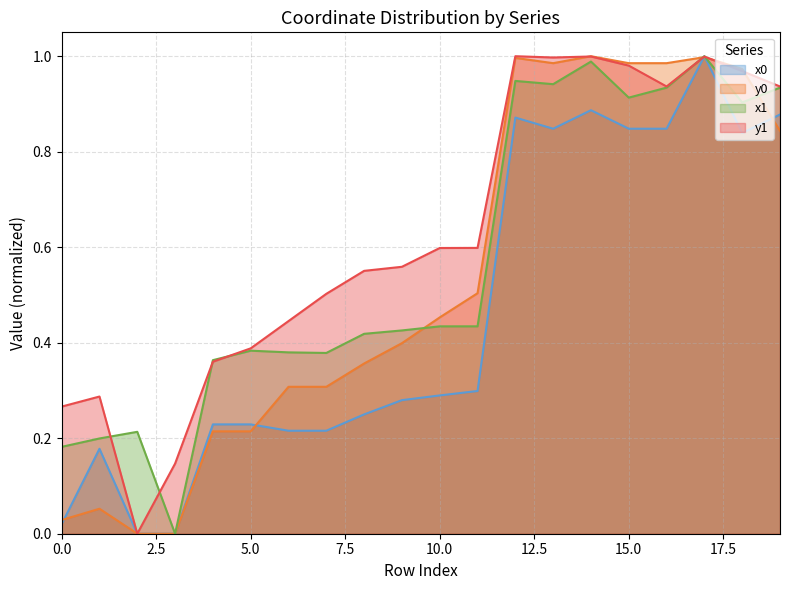

What is the difference between the maximum and minimum values in the x0 series?

1.0